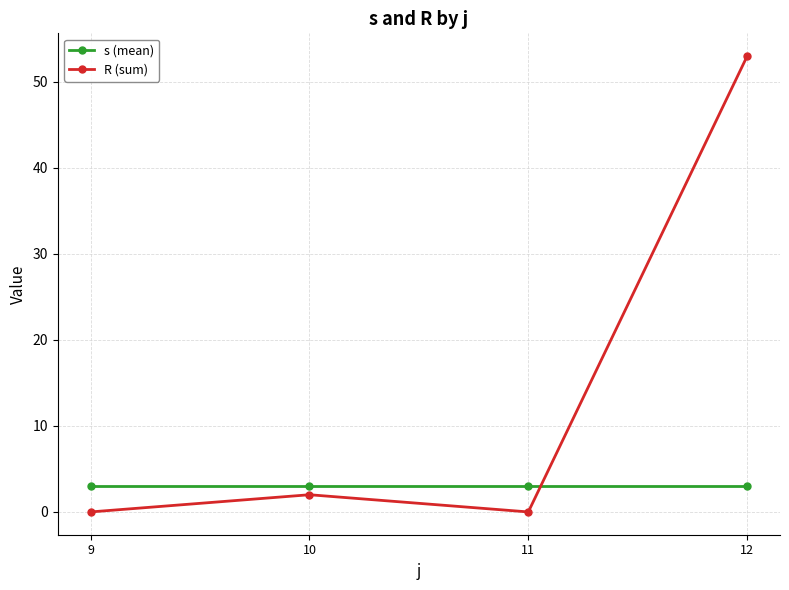

What is the value of the s (mean) point at the 4th from the left?

3